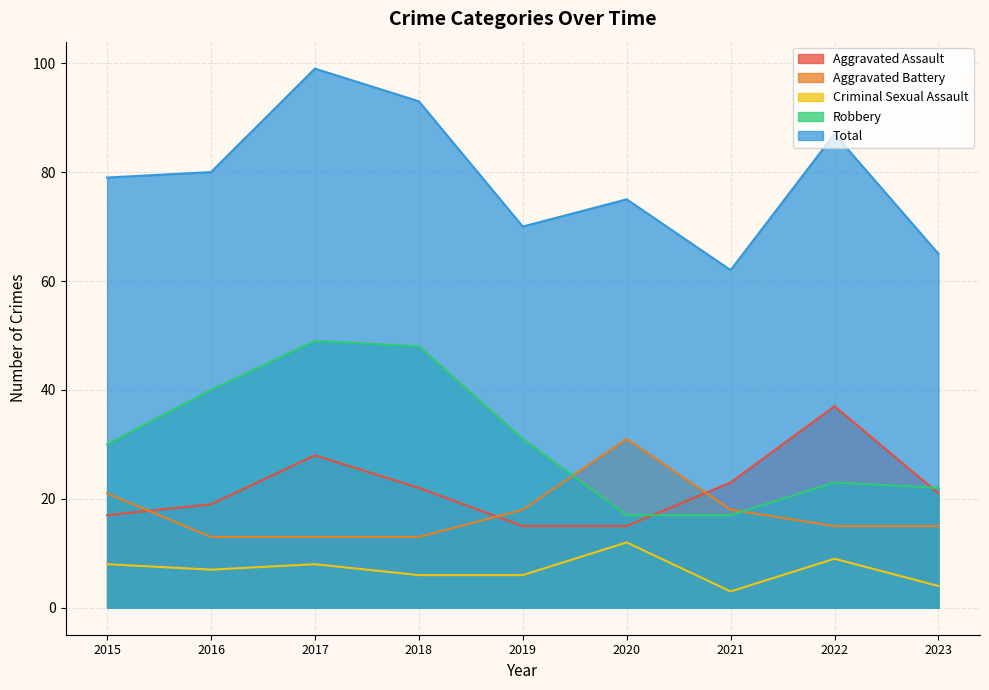

What is the greatest value displayed?

99